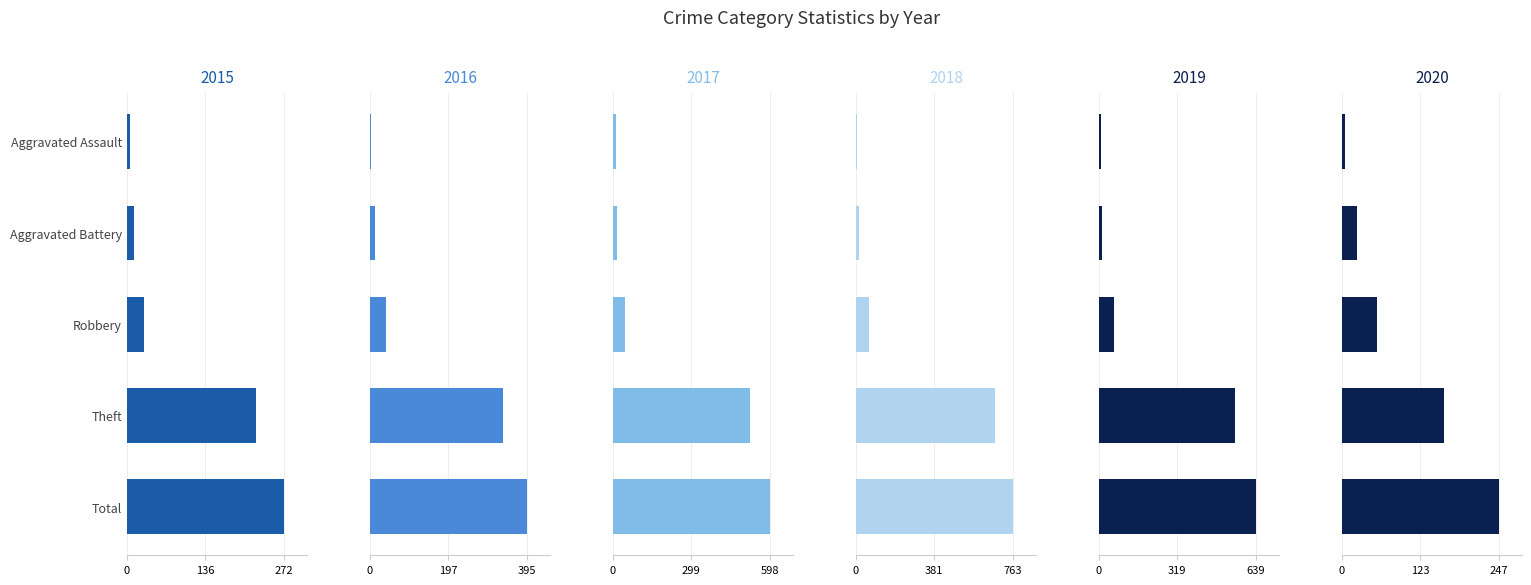

The 2019 series shows 92 at Robbery. True or false?

False